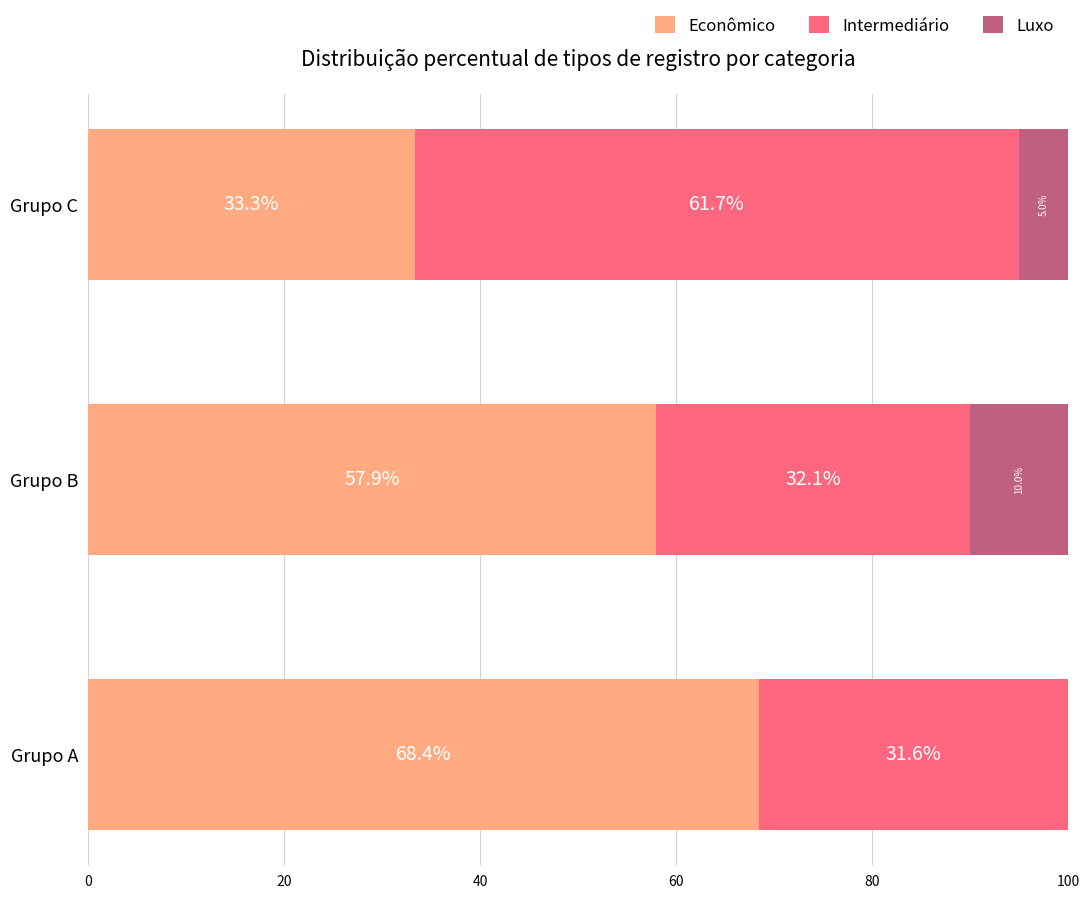

Where is Econômico nearest to the value 50?

Grupo B